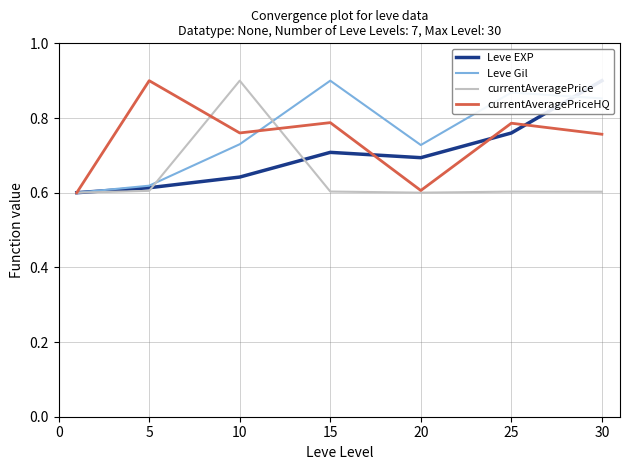

How many lines are shown in the chart?

4